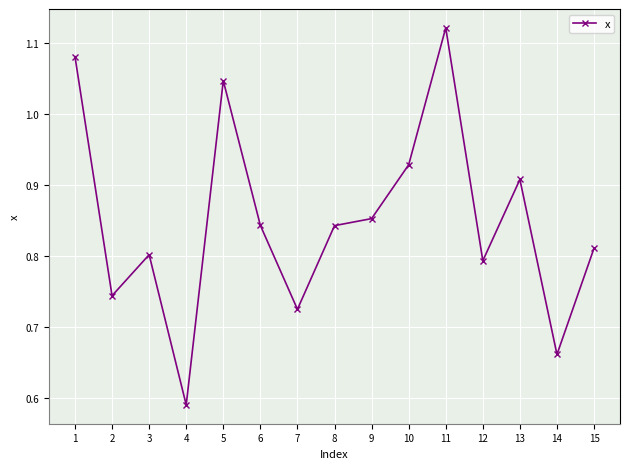

What is the change in value from 10 to 15?

-0.1